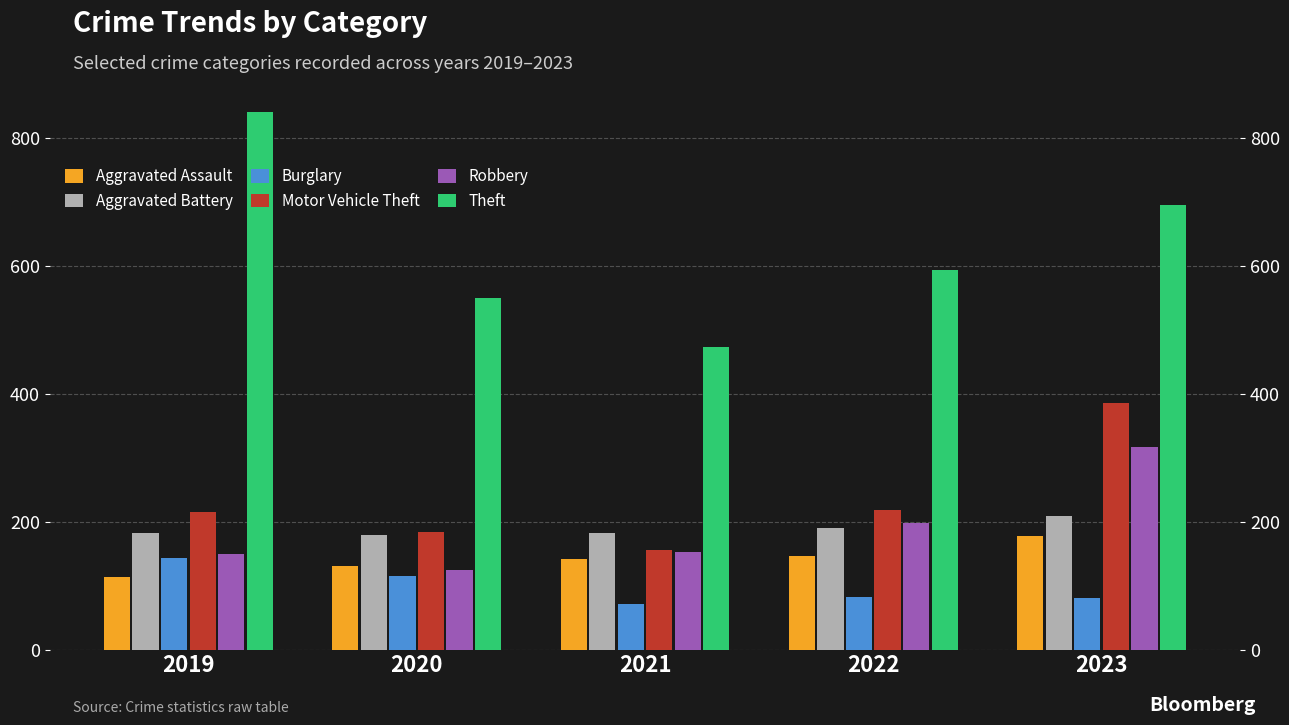

What is the value of the Robbery bar at the 3rd from the left?

153